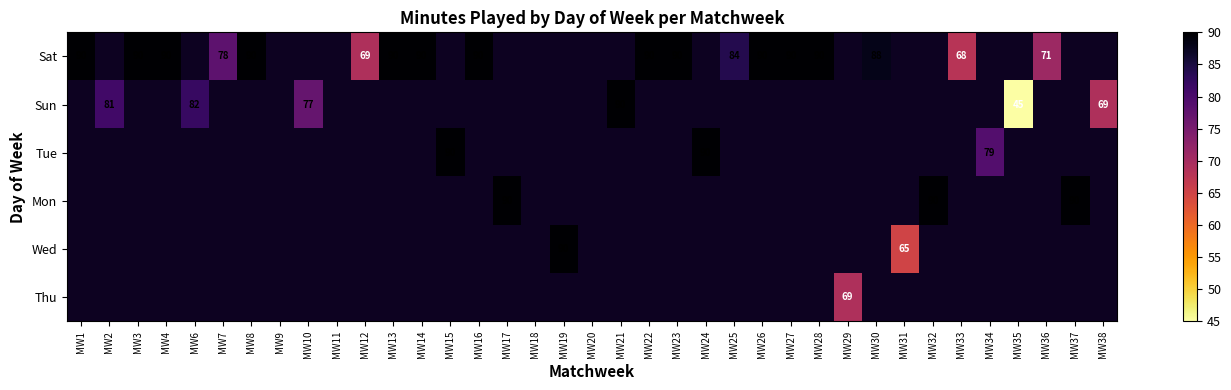

The value of Sat at MW8 is 154. True or false?

False